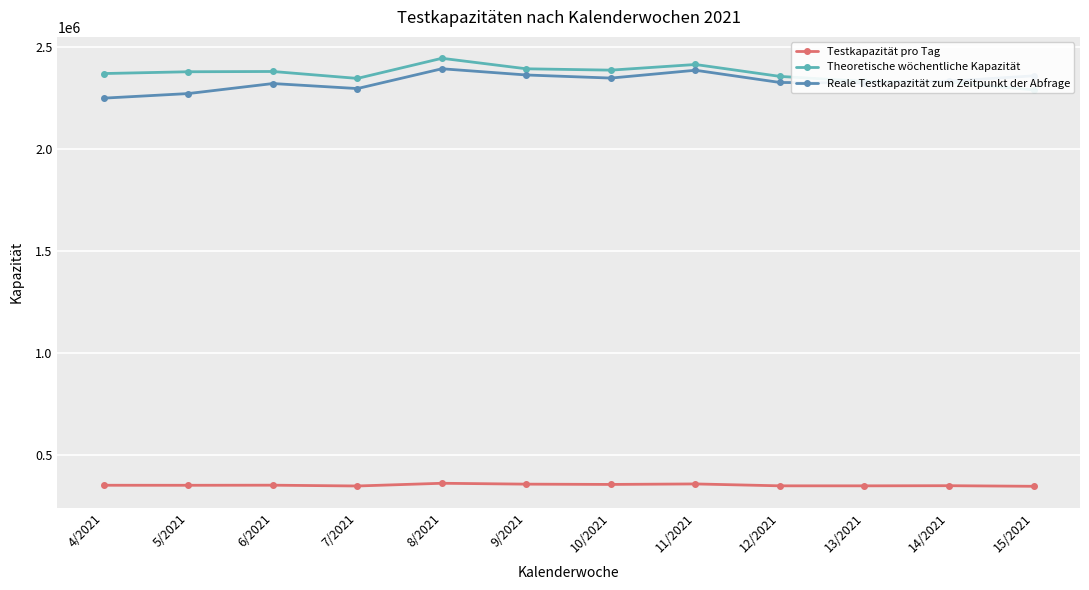

What is the value of the Testkapazität pro Tag point at the 8th from the left?

360611